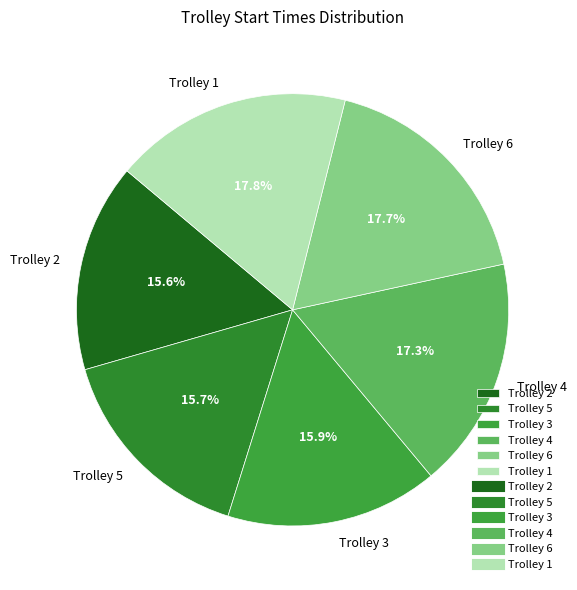

Does Trolley 2 account for over 50% of the chart?

No